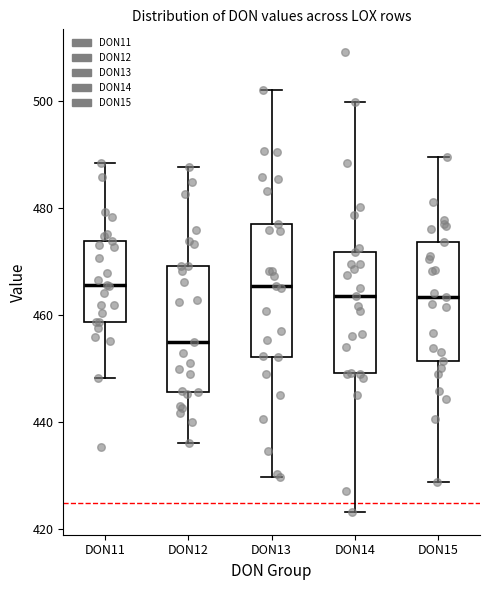

Reading left to right, transcribe this box plot: for each box, give where its median line is, the range the box spans, and where its two whiskers end, as read against the y-axis. The values are not printed on the chart, so give them approximately, as read against the axis.

DON11: median 466, box 458 to 474, whiskers 448 to 488
DON12: median 454, box 446 to 470, whiskers 436 to 488
DON13: median 466, box 452 to 476, whiskers 430 to 502
DON14: median 464, box 450 to 472, whiskers 424 to 500
DON15: median 464, box 452 to 474, whiskers 428 to 490